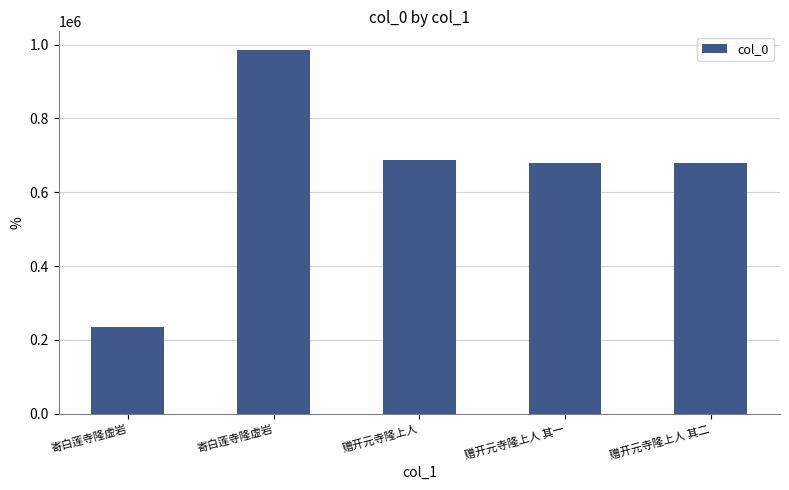

True or false: the data shows 240783 at 寄白莲寺隆虚岩.

False